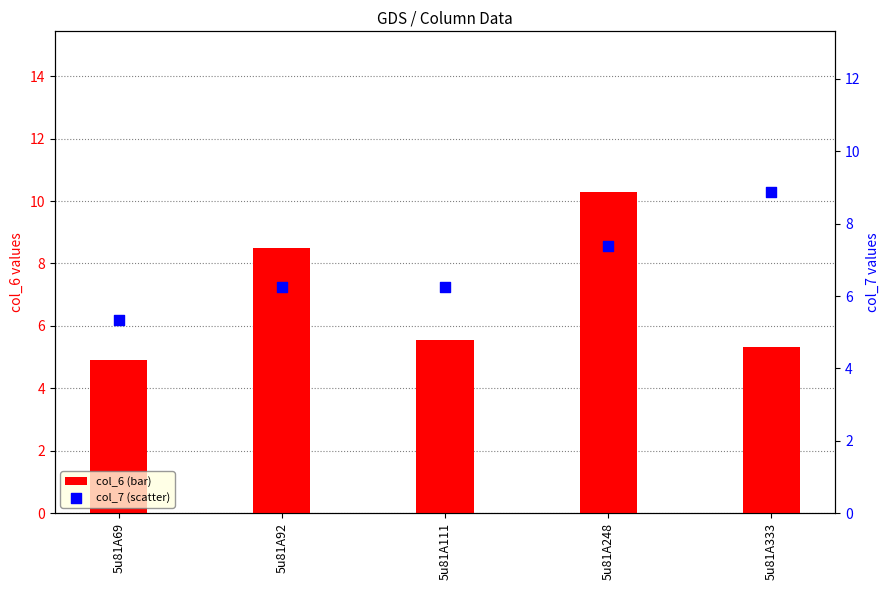

What is the total value across all series at 5u81A111?

11.8